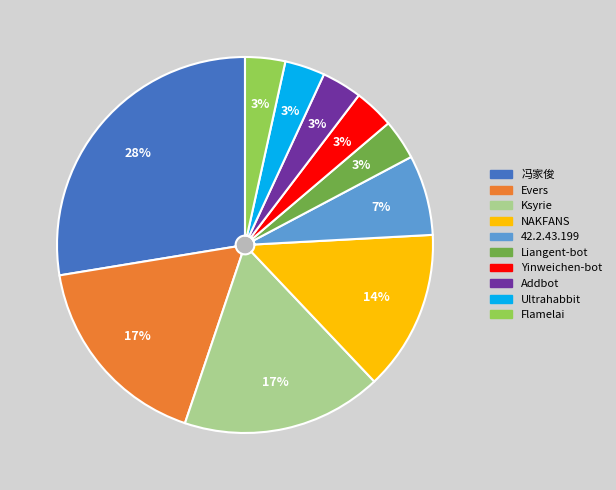

Is there any slice that represents more than half of the pie?

No